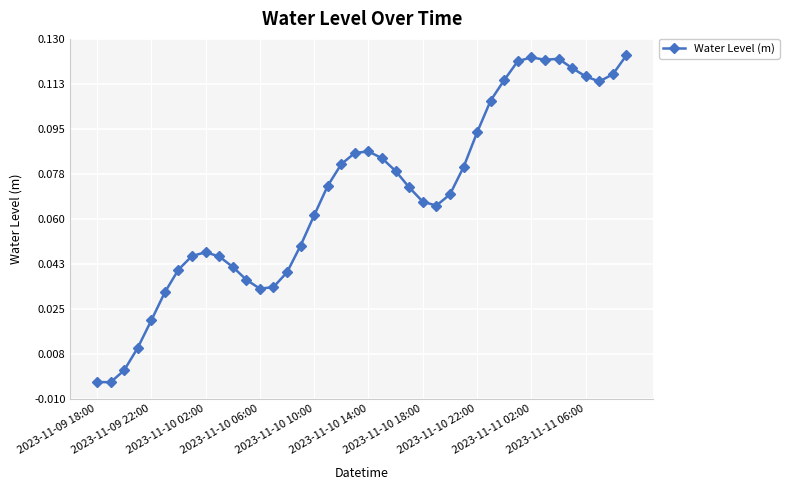

Count the number of data series in this chart.

1